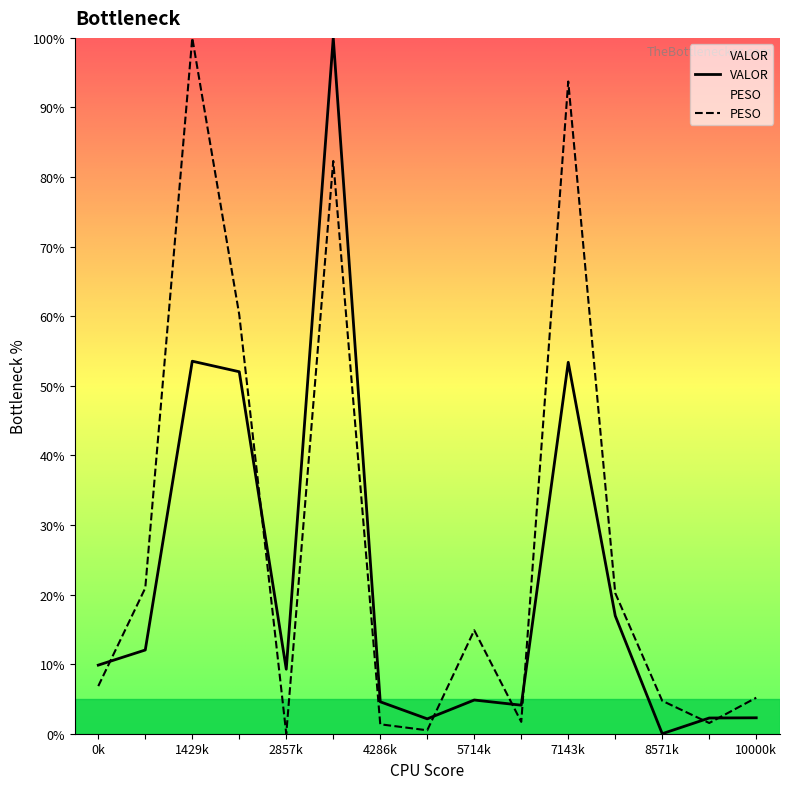

True or false: VALOR and PESO intersect in this chart.

True